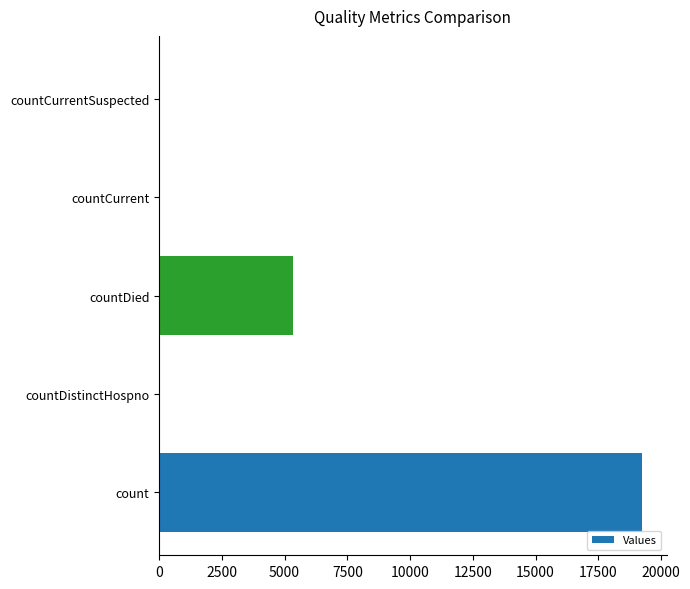

What is the sum of all values?

24658